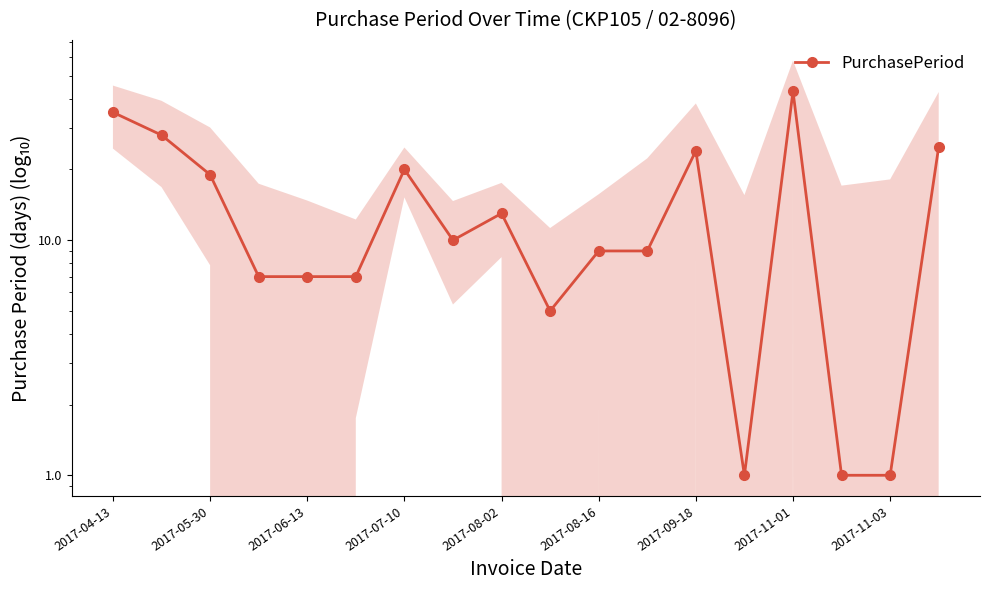

True or false: the data shows 59 at 2017-04-13.

False